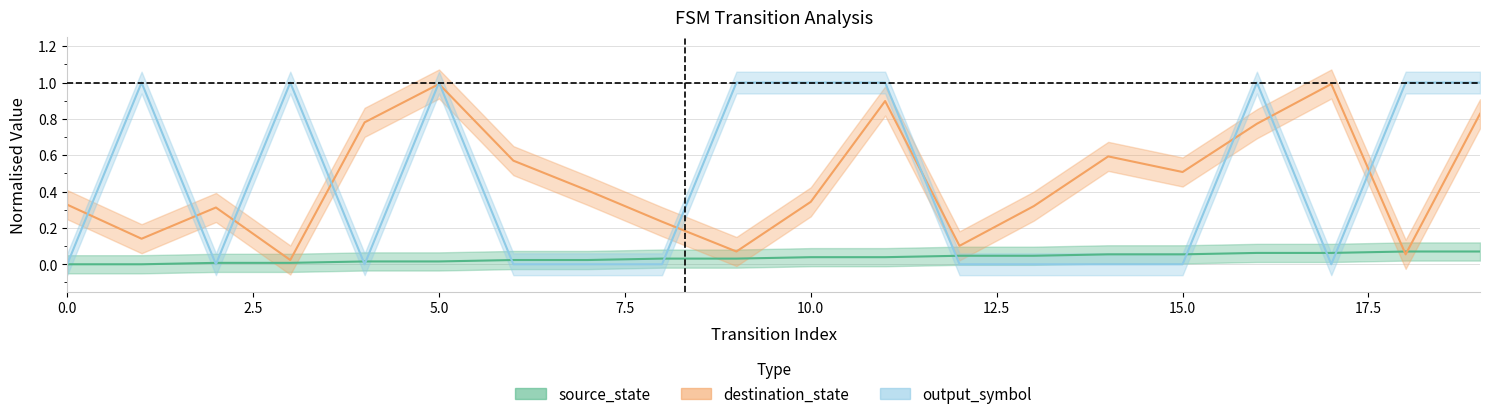

What is the spread (max minus min) of values at 3?

1.0